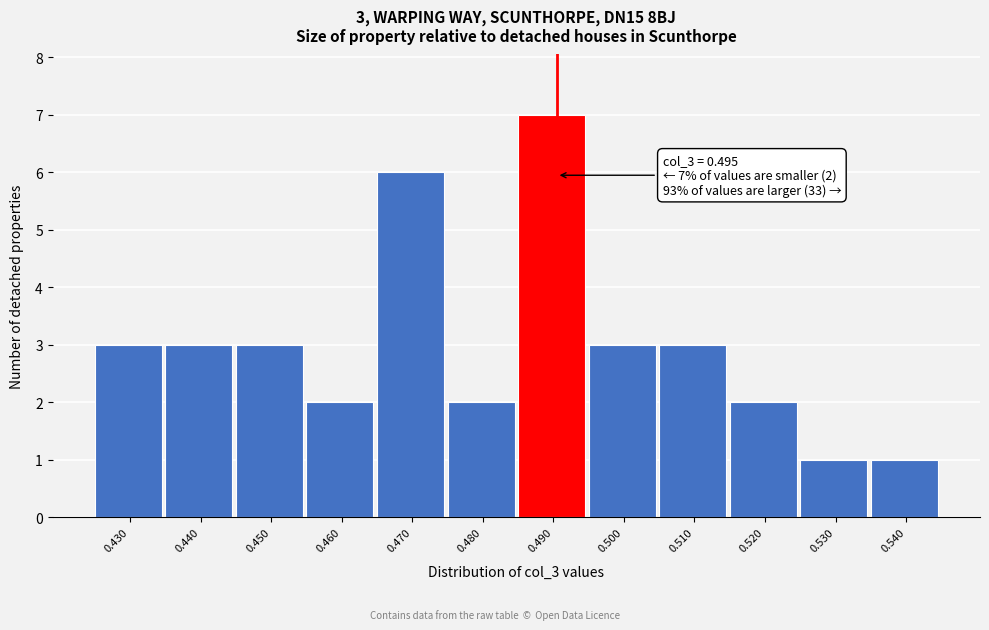

Reading left to right, transcribe all the data shown in this chart.

0.430=3	0.440=3	0.450=3	0.460=2	0.470=6	0.480=2	0.490=7	0.500=3	0.510=3	0.520=2	0.530=1	0.540=1